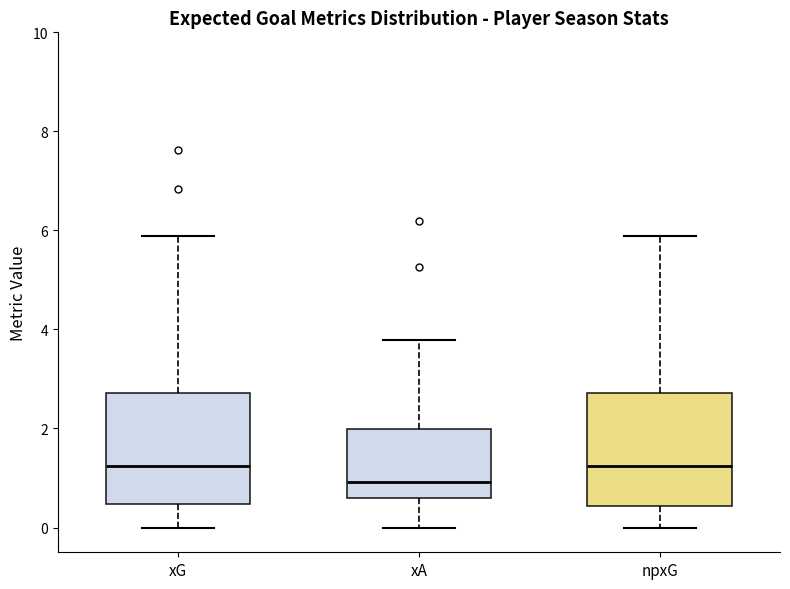

Where does the upper whisker of the box for xG end on the y-axis? The values are not printed on the chart, so give them approximately, as read against the axis.

5.8